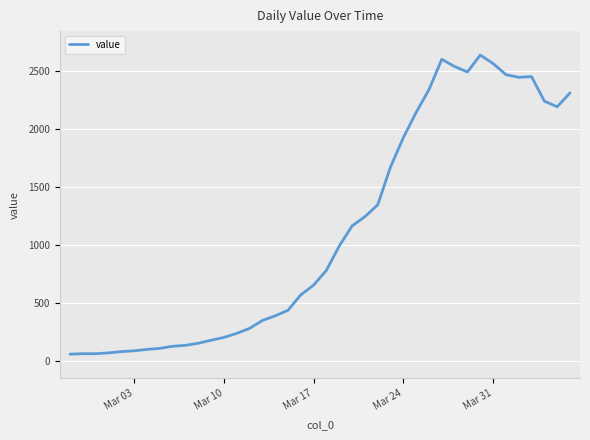

How many values are below 784?

20